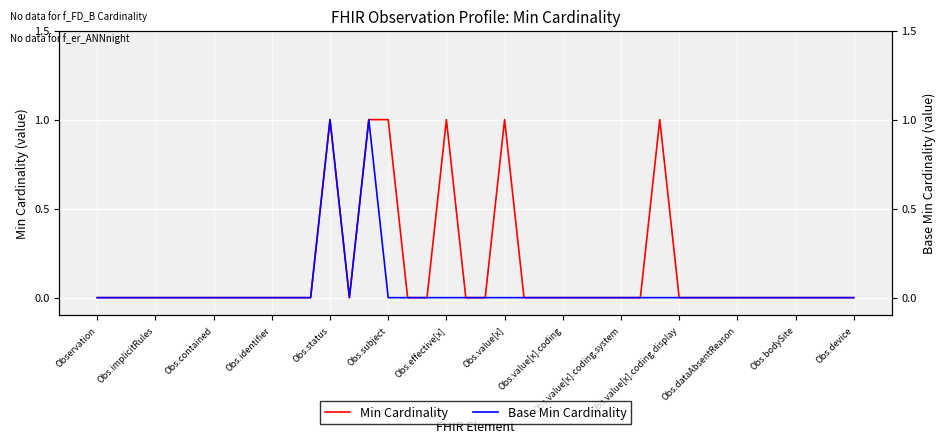

Is the value of Base Min Cardinality at 25 greater than the value of Min Cardinality at 24?

No